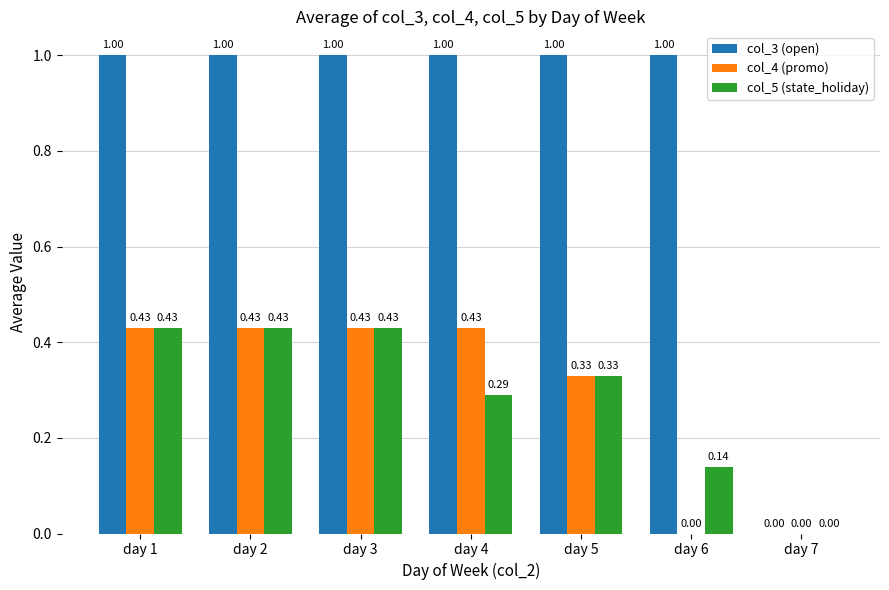

How many groups of bars are there?

7